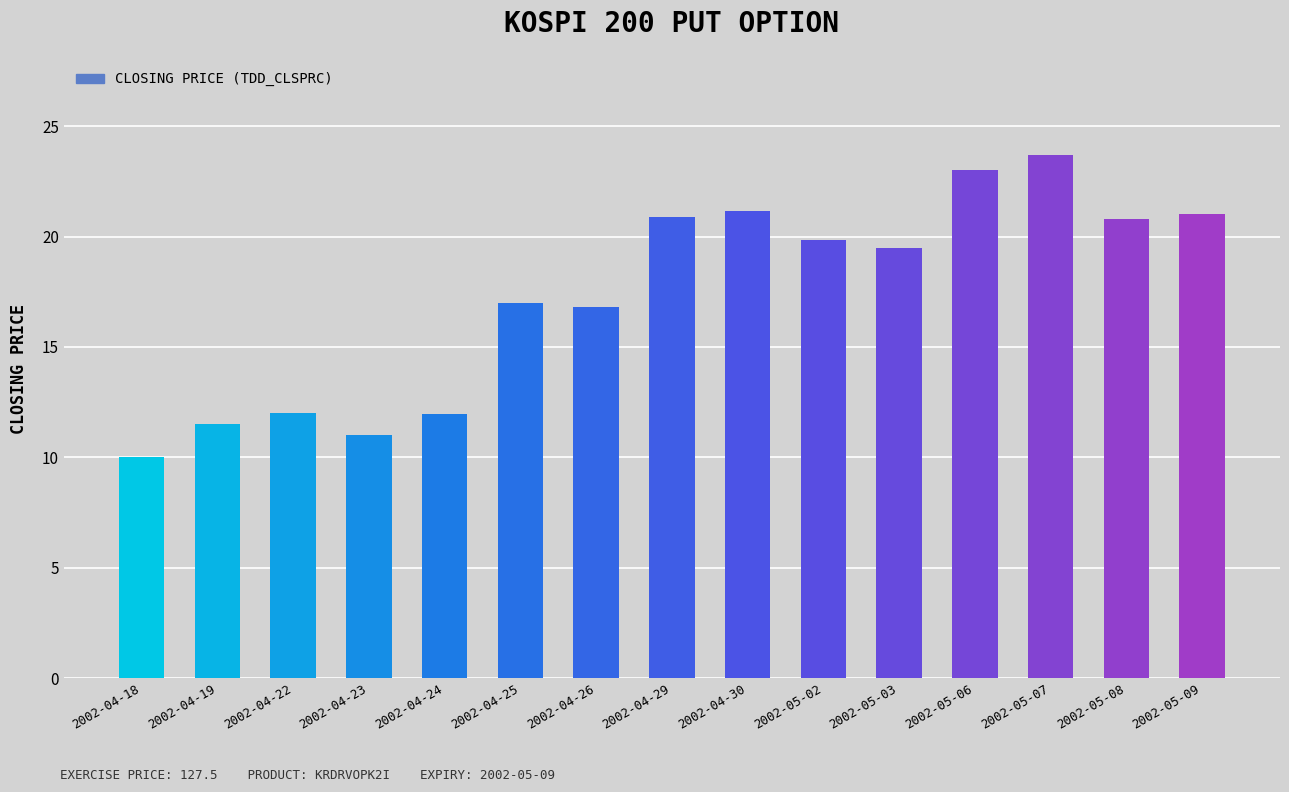

What position from the left is 2002-05-02?

10